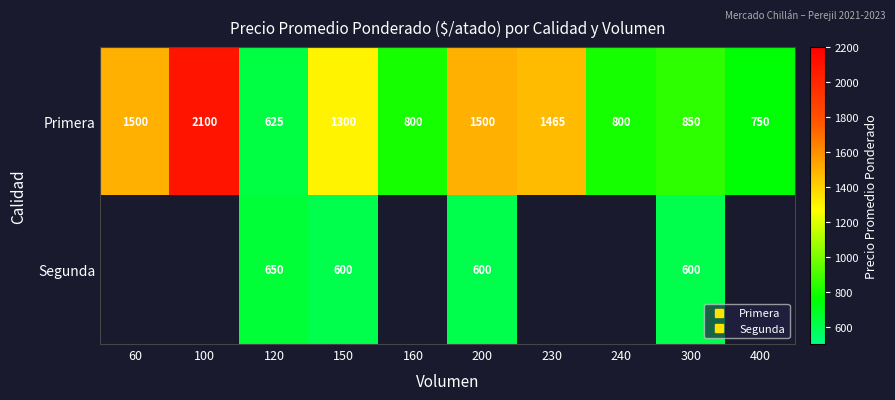

Which category has the lowest value in the Primera series?

120